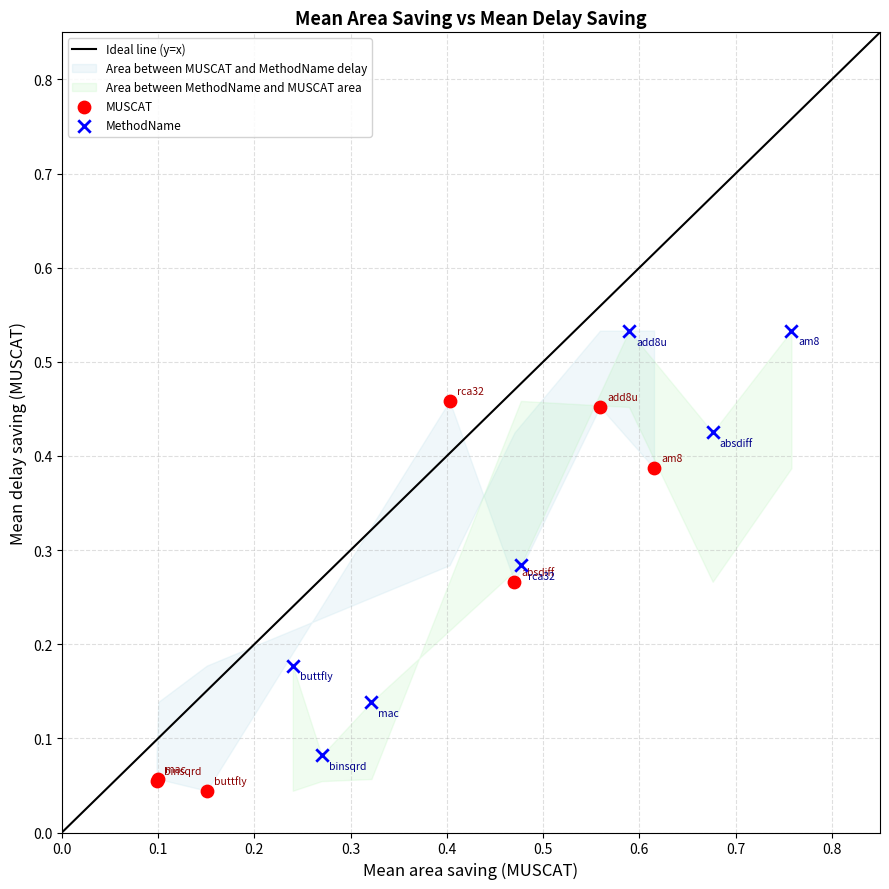

Which series reaches the maximum Y coordinate?

MethodName